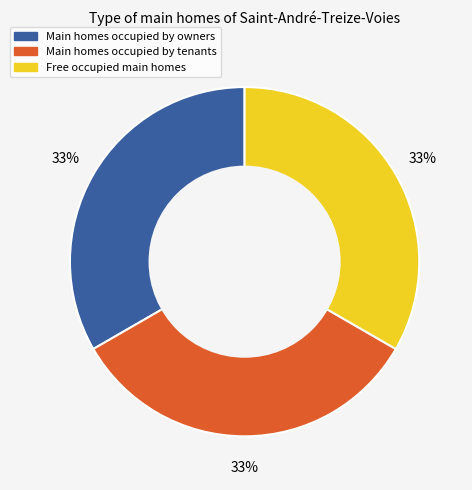

Count the number of slices in the pie.

3